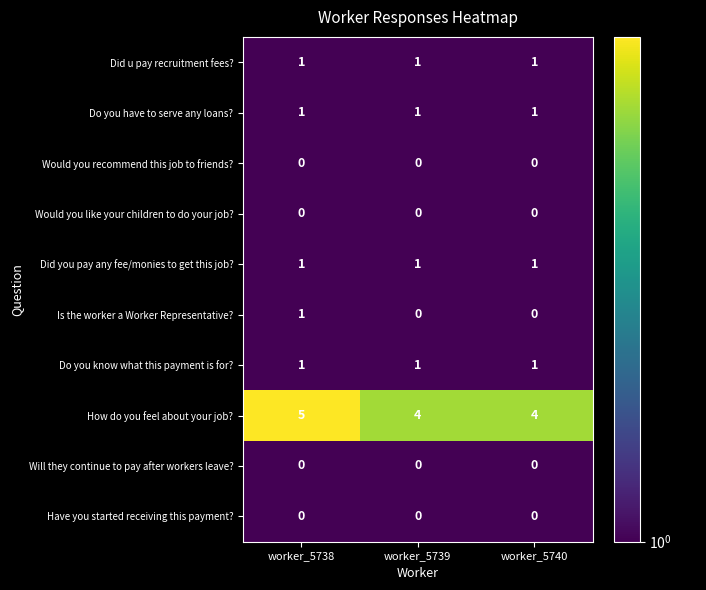

Which label corresponds to the largest value in the chart?

worker_5738